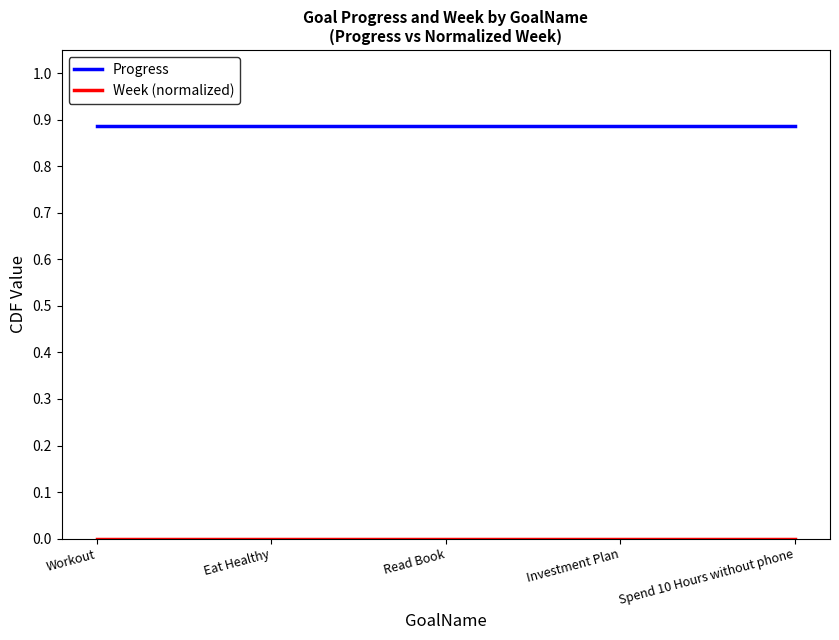

Which series has the largest total across all categories?

Progress